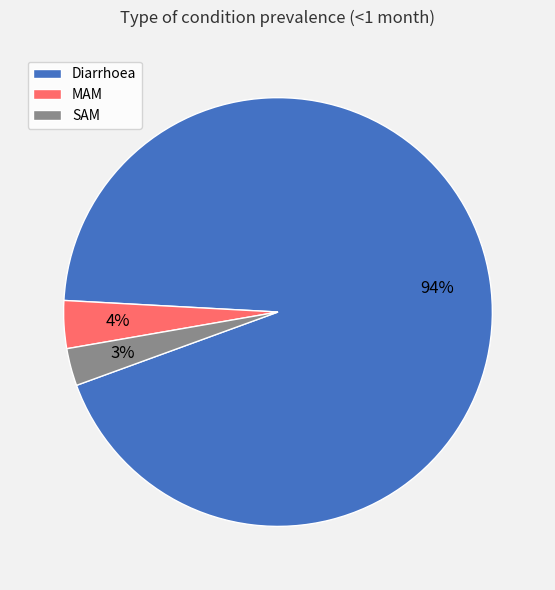

What percentage is the MAM slice, to the nearest percent?

4%